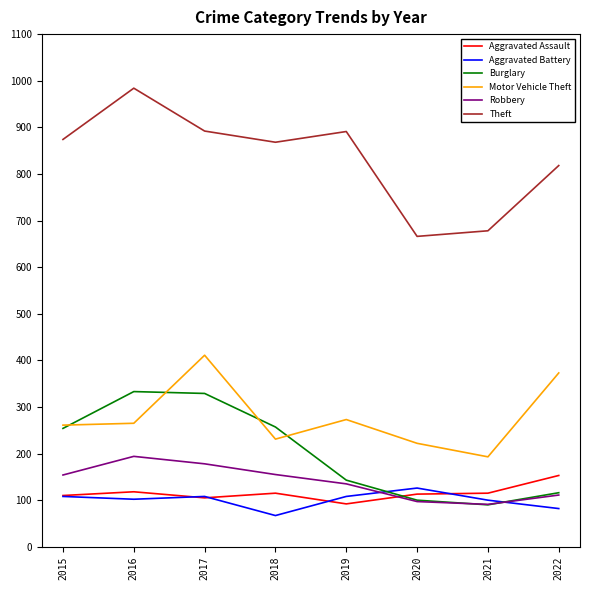

Which series has the widest spread of values?

Theft